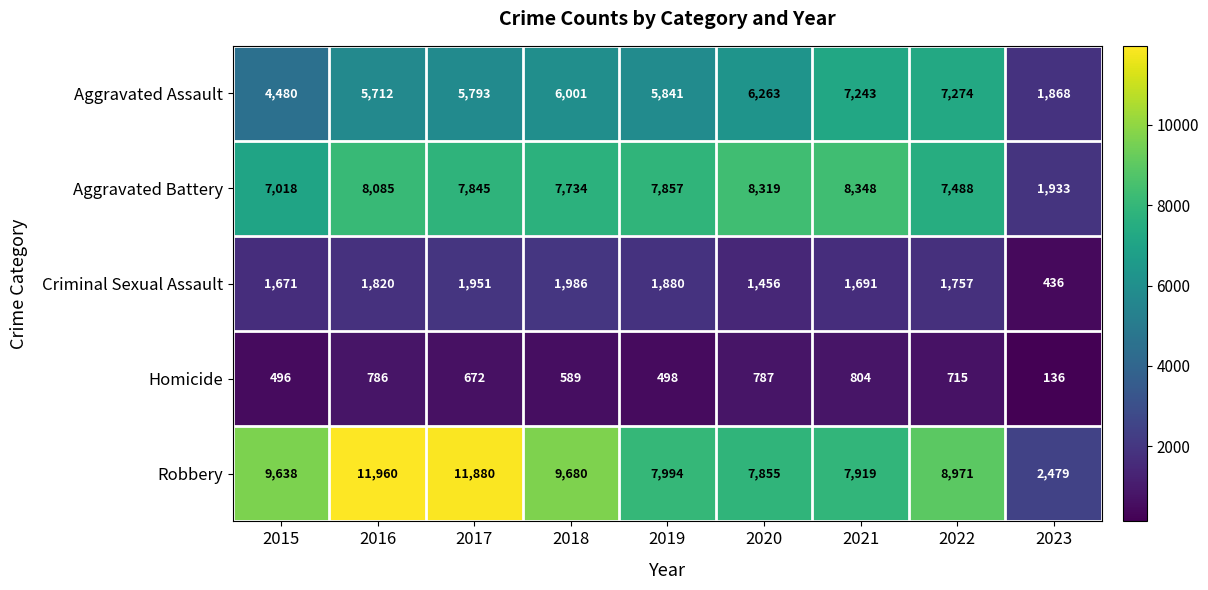

What is the minimum value shown in the chart?

136